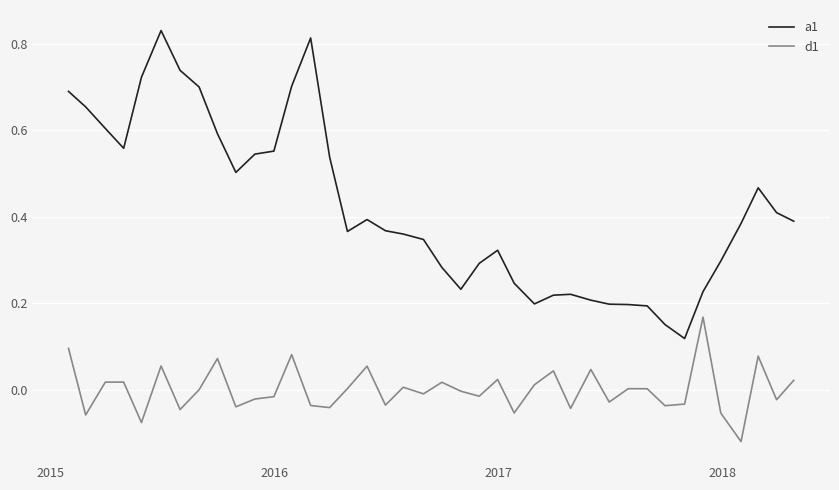

Which series has the widest spread of values?

a1